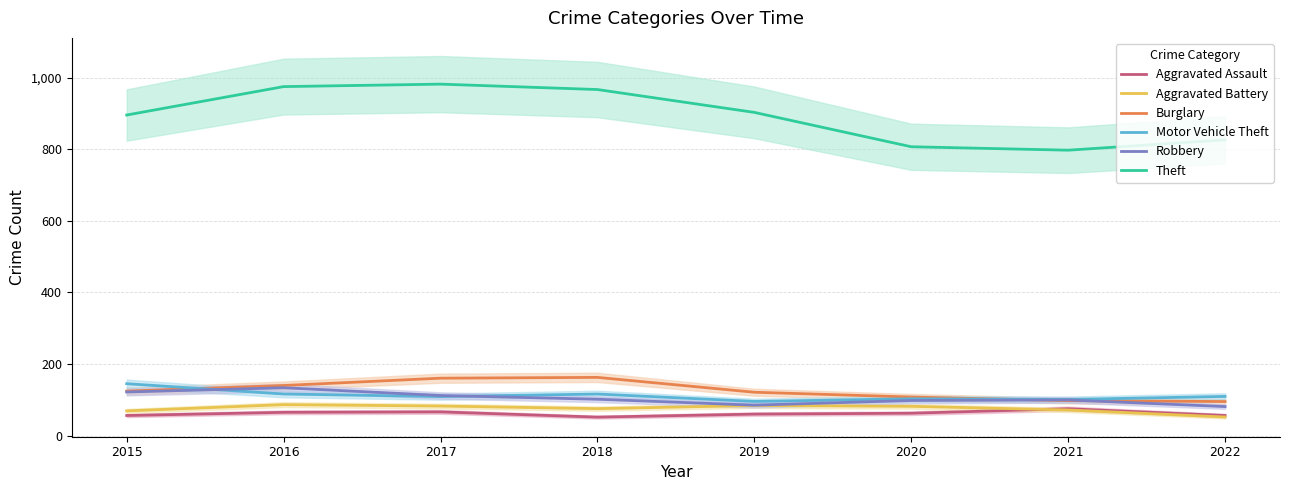

True or false: Robbery has a value of 121.7 at 2015.

True